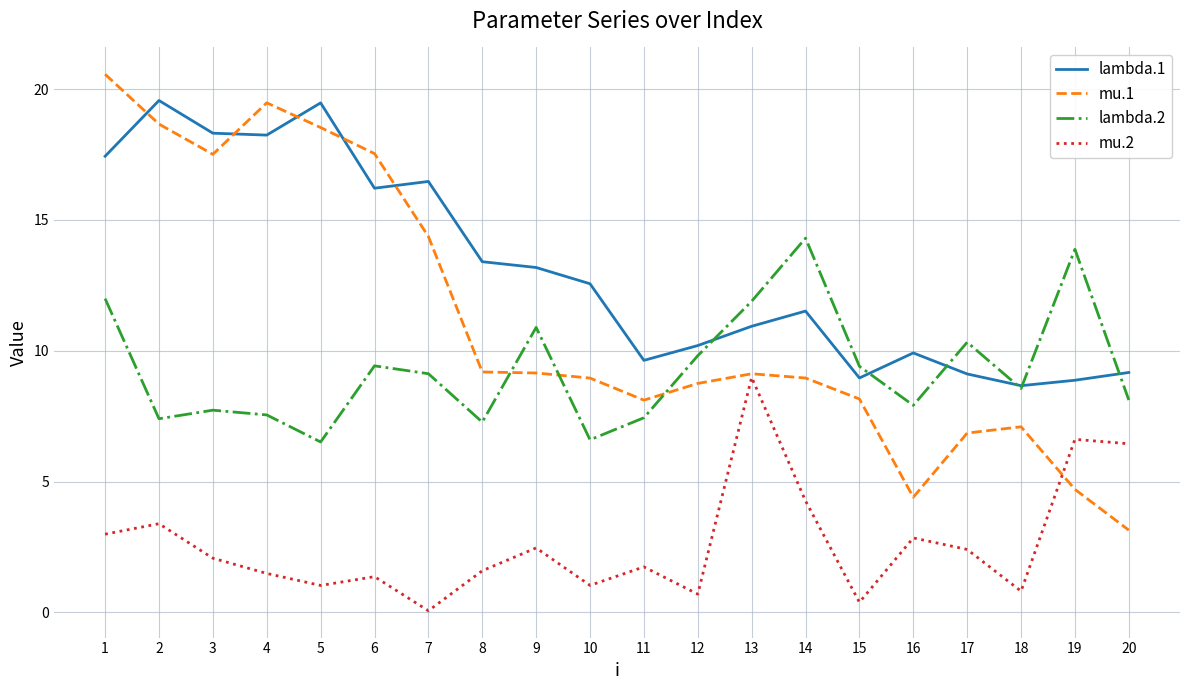

Does the chart have visible grid lines?

Yes